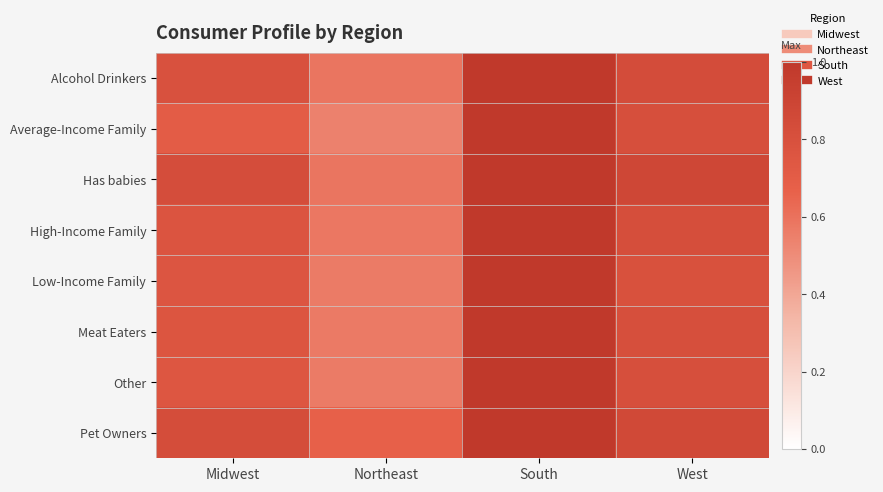

Rank the series at Northeast from highest to lowest value.

Pet Owners, Has babies, Alcohol Drinkers, High-Income Family, Meat Eaters, Low-Income Family, Other, Average-Income Family